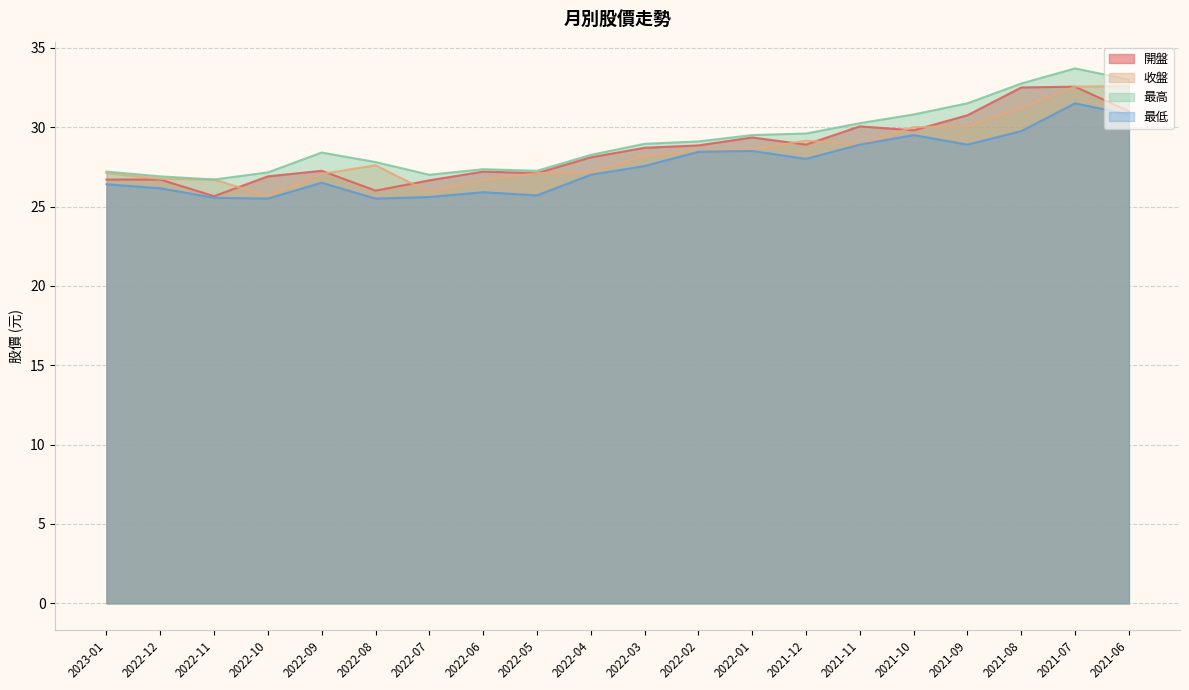

At which category does 最高 reach its first local valley?

2022-11